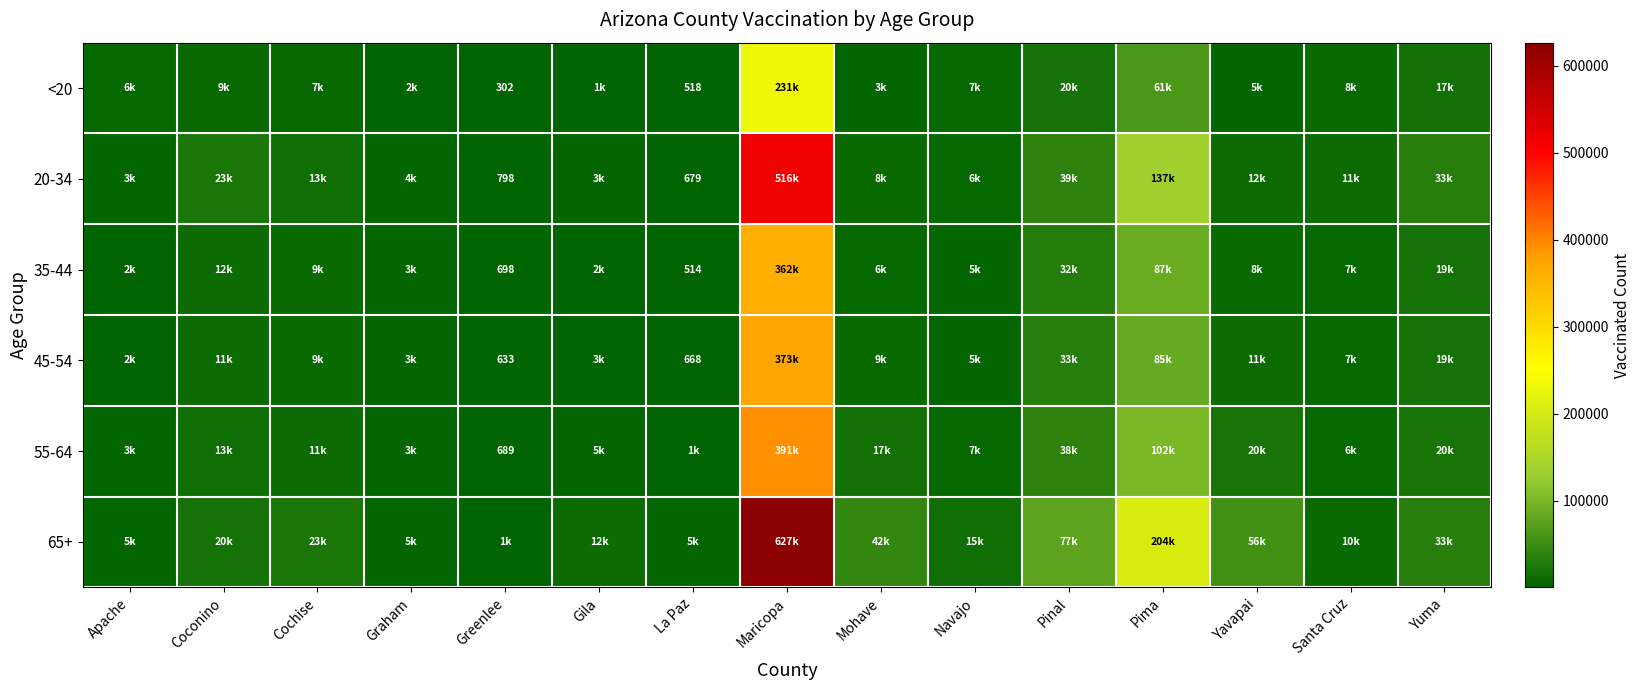

Which label corresponds to the largest value in the chart?

Maricopa